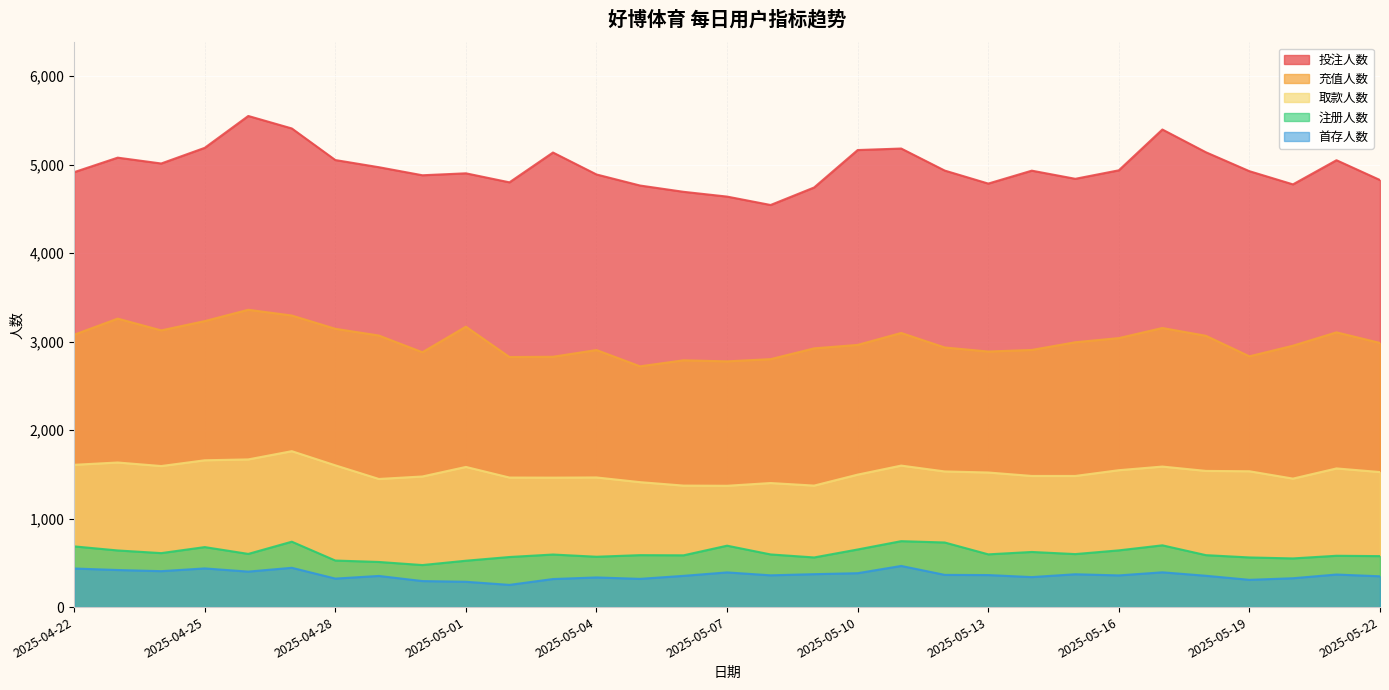

Which series changed the most between 2025-04-27 and 2025-05-14?

投注人数